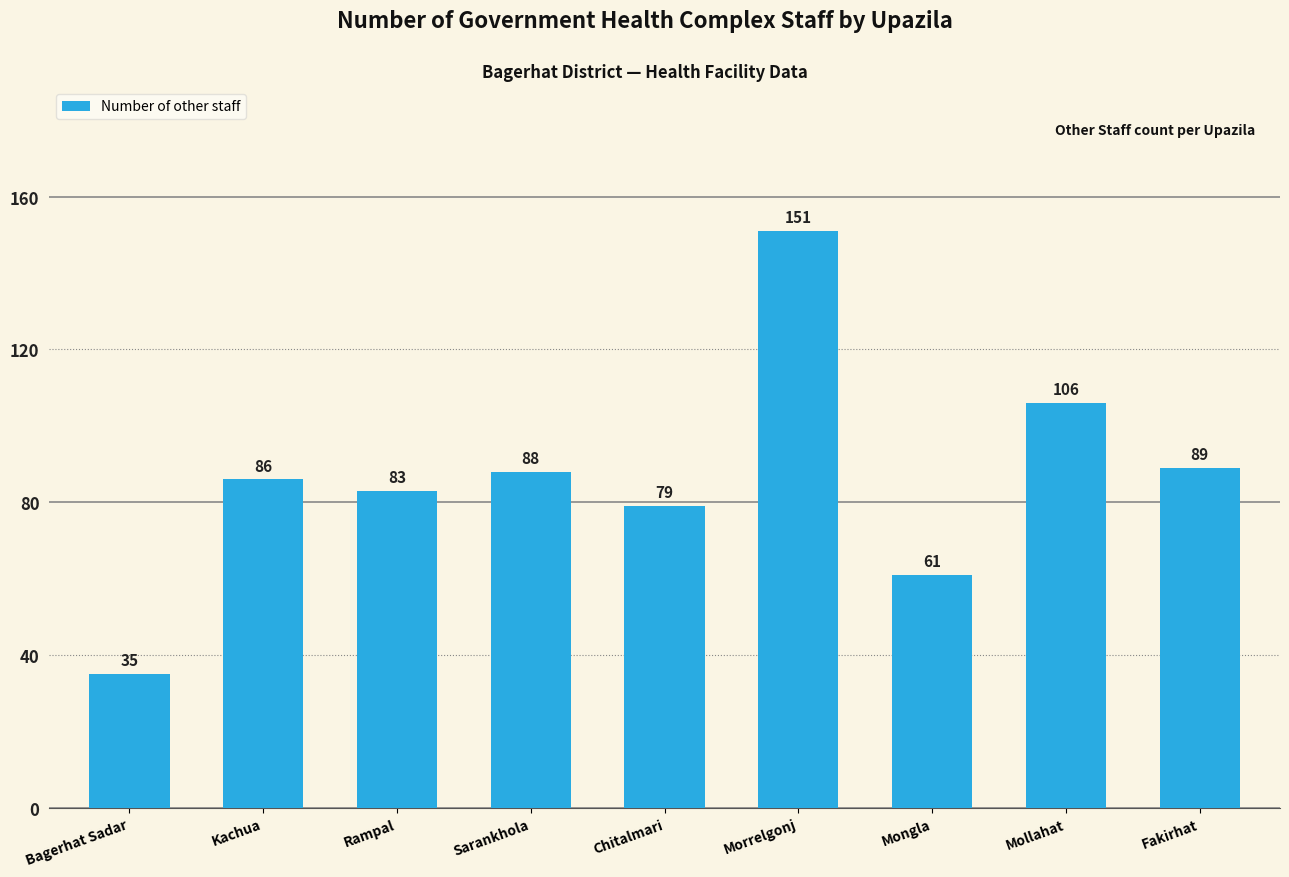

What is the change in value from Kachua to Rampal?

-3